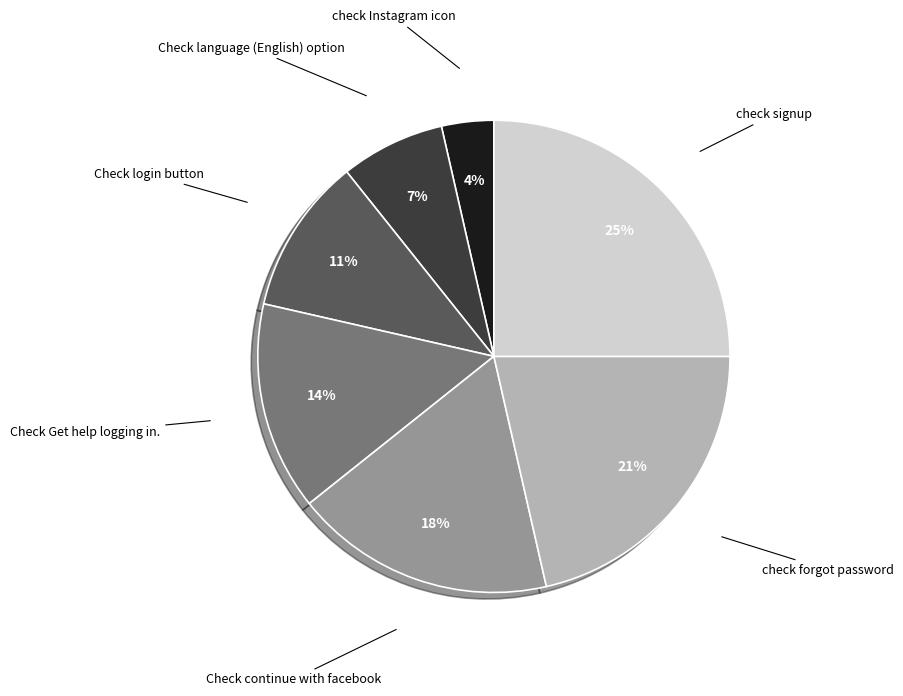

The Check continue with facebook slice represents 18% of the pie. True or false?

True